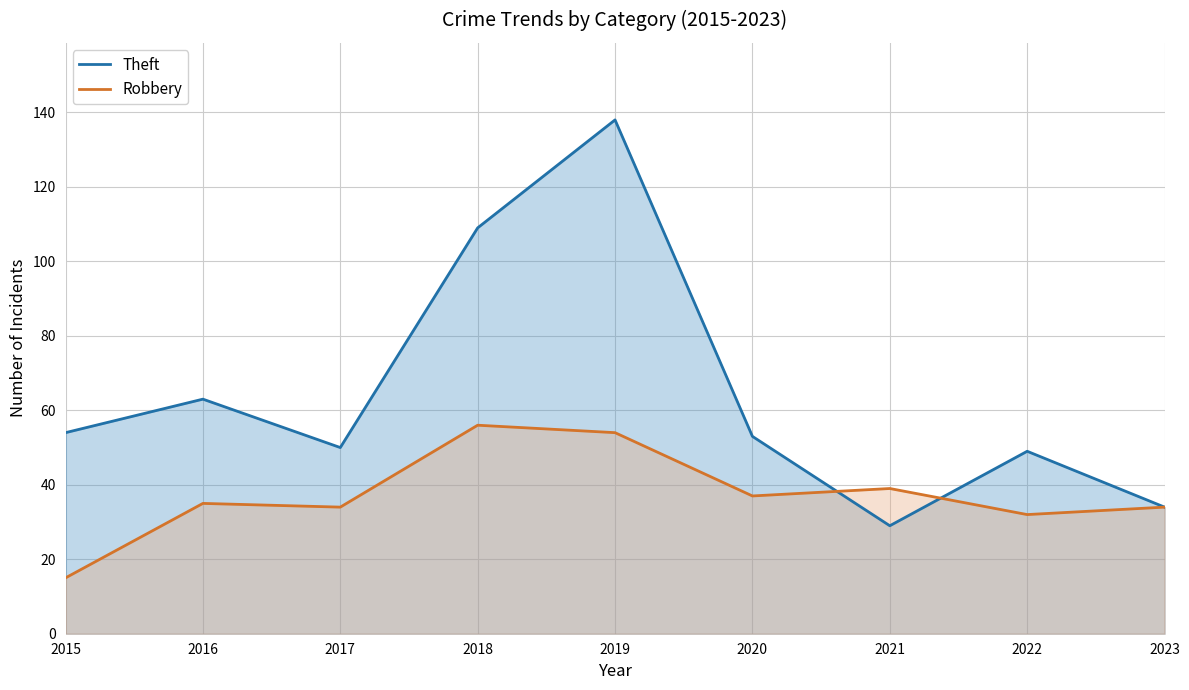

How many lines are shown in the chart?

2